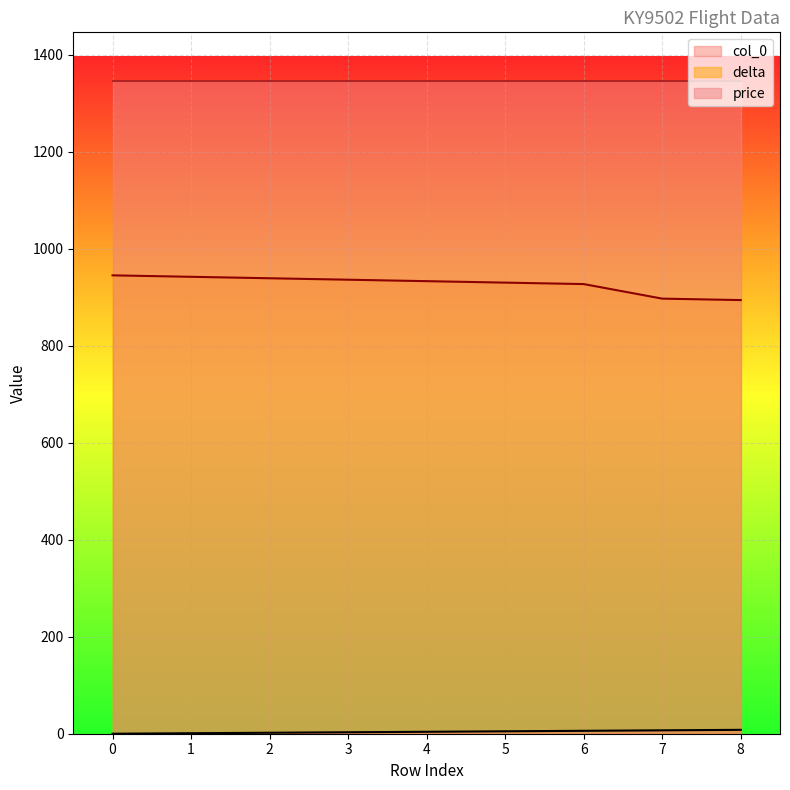

What is the value of the col_0 point at the 8th from the left?

7